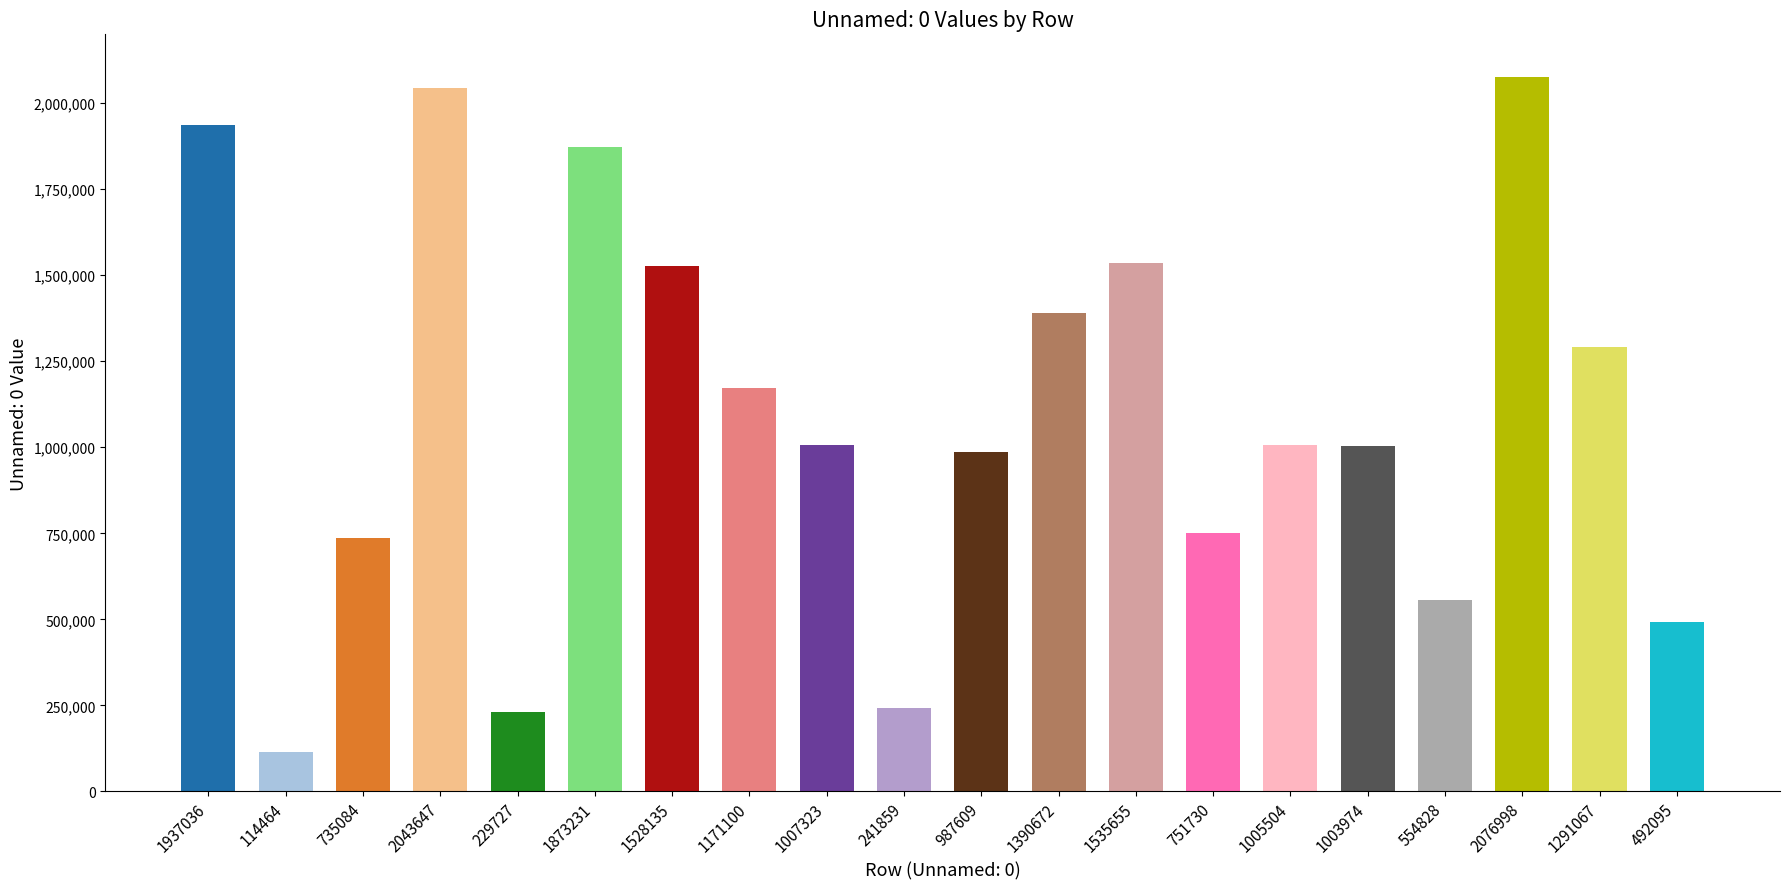

What position from the left is 1291067?

19